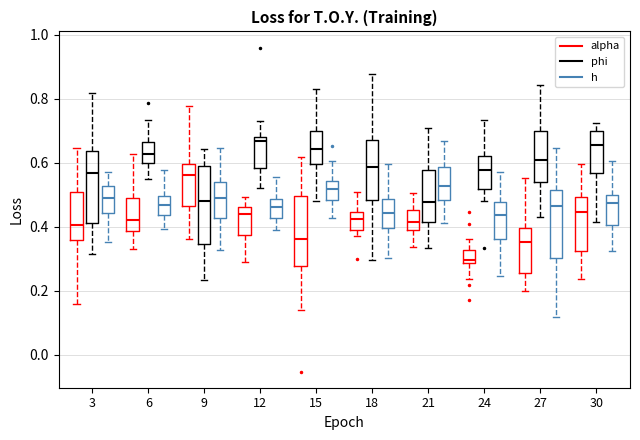

Reading left to right, transcribe this box plot: for each box, give where its median line is, the range the box spans, and where its two whiskers end, as read against the y-axis. The values are not printed on the chart, so give them approximately, as read against the axis.

3 (alpha): median 0.40, box 0.36 to 0.50, whiskers 0.16 to 0.64
3 (phi): median 0.56, box 0.42 to 0.64, whiskers 0.32 to 0.82
3 (h): median 0.48, box 0.44 to 0.52, whiskers 0.36 to 0.56
6 (alpha): median 0.42, box 0.38 to 0.50, whiskers 0.34 to 0.62
6 (phi): median 0.62, box 0.60 to 0.66, whiskers 0.54 to 0.74
6 (h): median 0.46, box 0.44 to 0.50, whiskers 0.40 to 0.58
9 (alpha): median 0.56, box 0.46 to 0.60, whiskers 0.36 to 0.78
9 (phi): median 0.48, box 0.34 to 0.58, whiskers 0.24 to 0.64
9 (h): median 0.50, box 0.42 to 0.54, whiskers 0.32 to 0.64
12 (alpha): median 0.44, box 0.38 to 0.46, whiskers 0.28 to 0.50
12 (phi): median 0.66, box 0.58 to 0.68, whiskers 0.52 to 0.72
12 (h): median 0.46, box 0.42 to 0.48, whiskers 0.38 to 0.56
15 (alpha): median 0.36, box 0.28 to 0.50, whiskers 0.14 to 0.62
15 (phi): median 0.64, box 0.60 to 0.70, whiskers 0.48 to 0.84
15 (h): median 0.52, box 0.48 to 0.54, whiskers 0.42 to 0.60
18 (alpha): median 0.42, box 0.38 to 0.44, whiskers 0.38 (just below the box's lower edge) to 0.50
18 (phi): median 0.58, box 0.48 to 0.68, whiskers 0.30 to 0.88
18 (h): median 0.44, box 0.40 to 0.48, whiskers 0.30 to 0.60
21 (alpha): median 0.42, box 0.40 to 0.46, whiskers 0.34 to 0.50
21 (phi): median 0.48, box 0.42 to 0.58, whiskers 0.34 to 0.70
21 (h): median 0.52, box 0.48 to 0.58, whiskers 0.42 to 0.66
24 (alpha): median 0.30, box 0.28 to 0.32, whiskers 0.24 to 0.36
24 (phi): median 0.58, box 0.52 to 0.62, whiskers 0.48 to 0.74
24 (h): median 0.44, box 0.36 to 0.48, whiskers 0.24 to 0.56
27 (alpha): median 0.36, box 0.26 to 0.40, whiskers 0.20 to 0.56
27 (phi): median 0.60, box 0.54 to 0.70, whiskers 0.44 to 0.84
27 (h): median 0.46, box 0.30 to 0.52, whiskers 0.12 to 0.64
30 (alpha): median 0.44, box 0.32 to 0.50, whiskers 0.24 to 0.60
30 (phi): median 0.66, box 0.56 to 0.70, whiskers 0.42 to 0.72
30 (h): median 0.48, box 0.40 to 0.50, whiskers 0.32 to 0.60